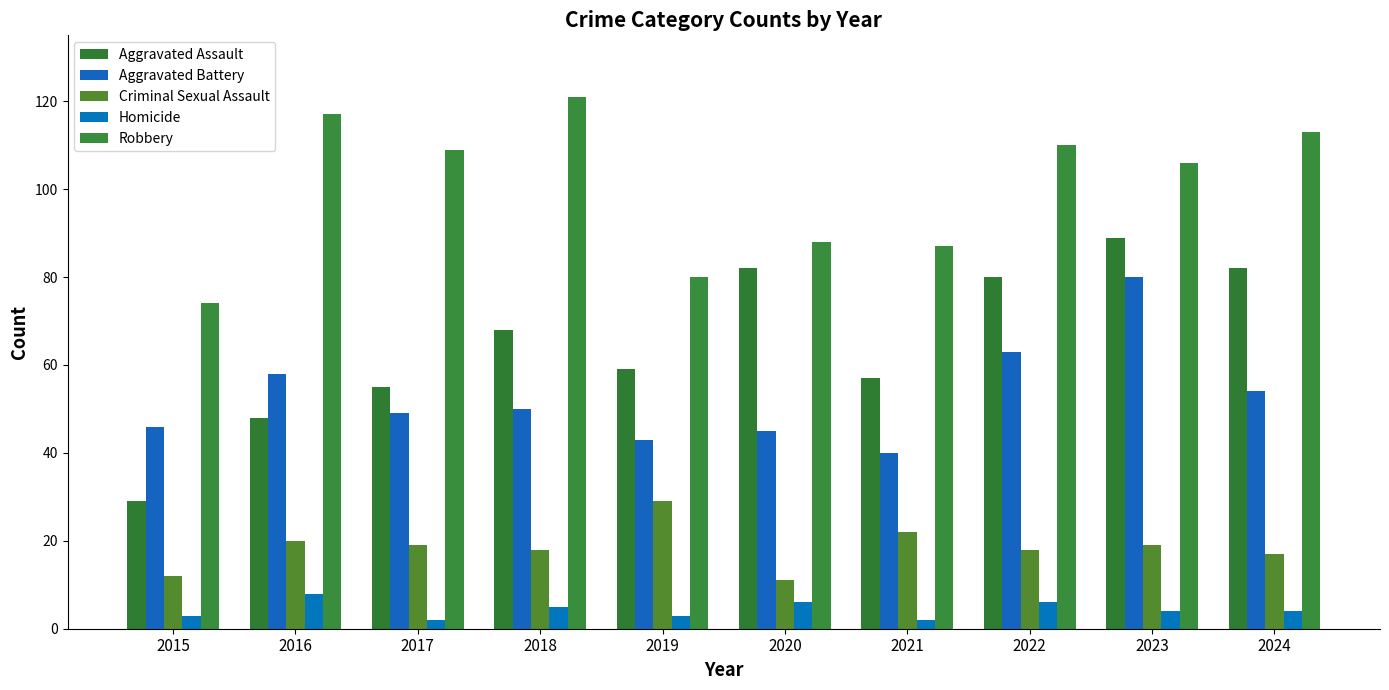

What are all the series names shown in the legend?

Aggravated Assault, Aggravated Battery, Criminal Sexual Assault, Homicide, Robbery